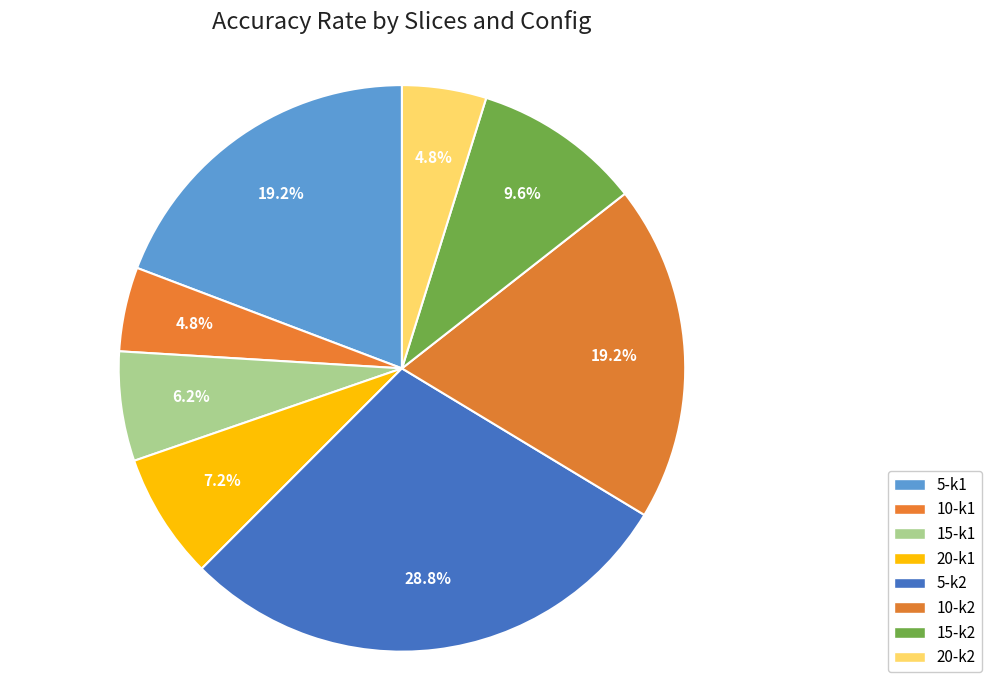

Does 10-k2 account for over 50% of the chart?

No